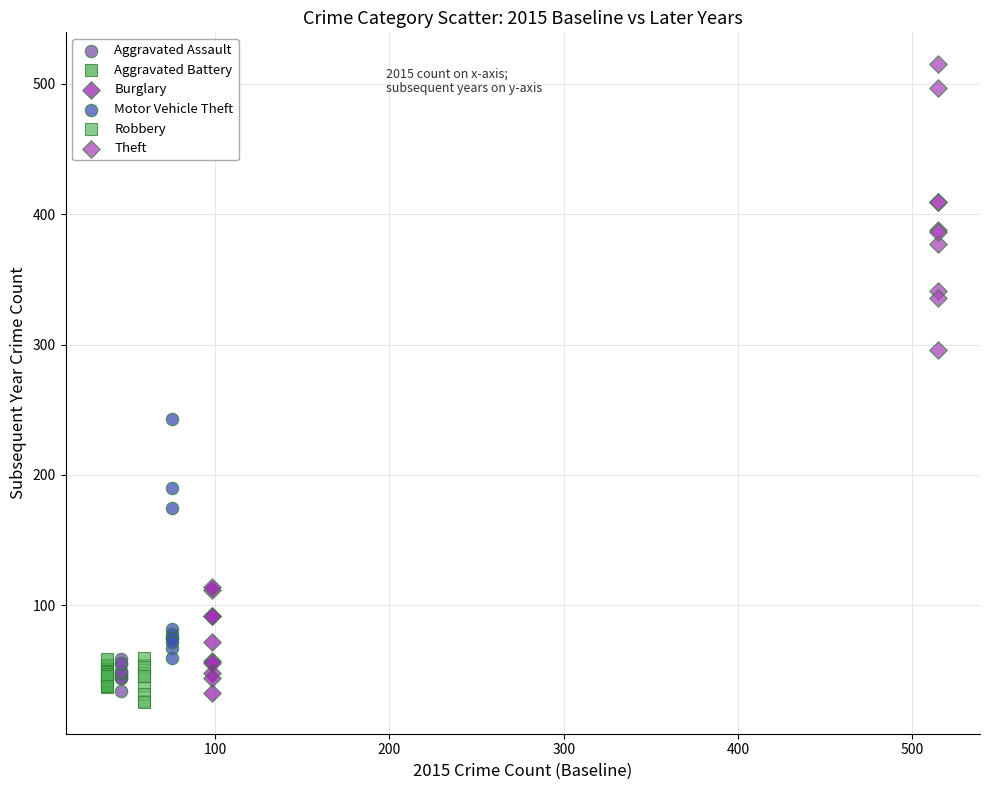

Which series reaches the minimum Y coordinate?

Robbery